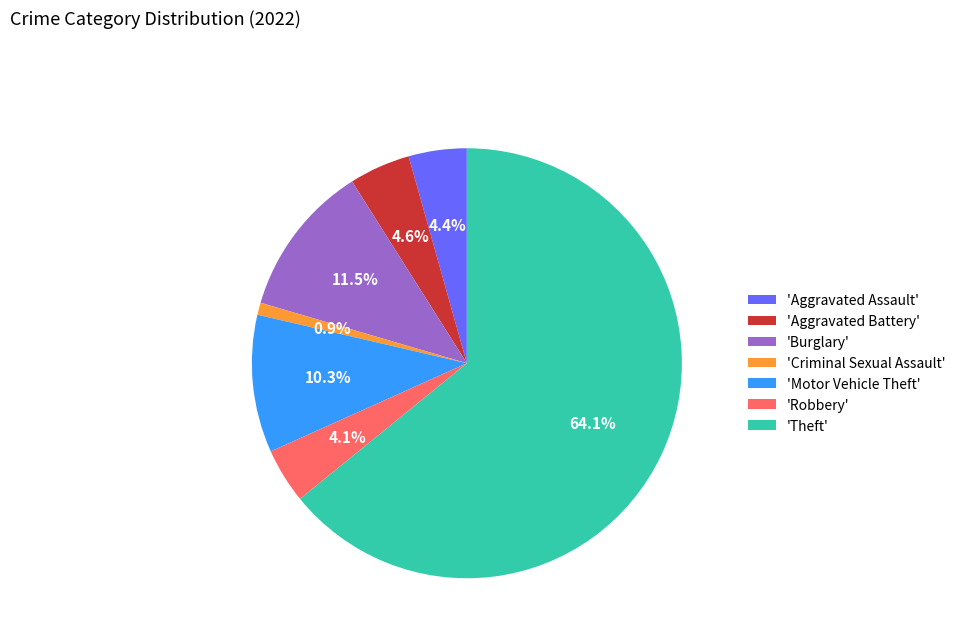

Which slice is the smallest?

'Criminal Sexual Assault'